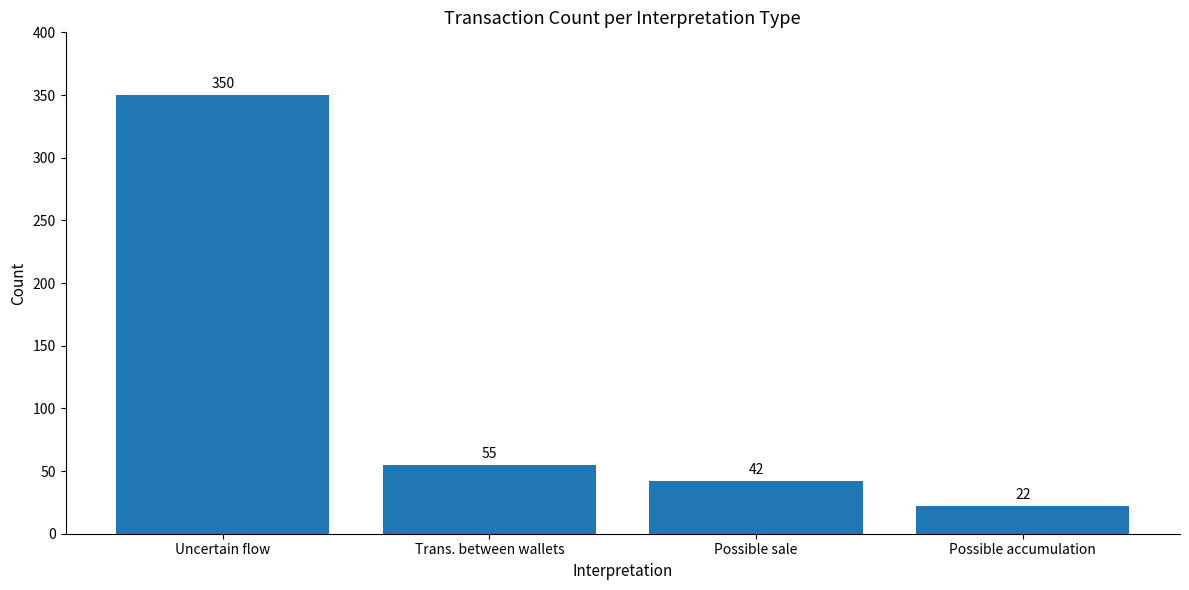

What is the change in value from Trans. between wallets to Possible accumulation?

-33